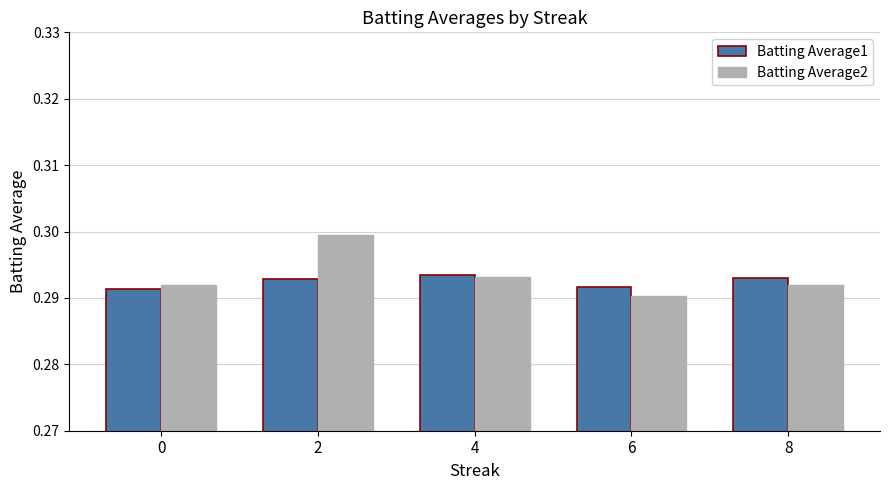

The value of Batting Average2 at 6 is 0.2. True or false?

False